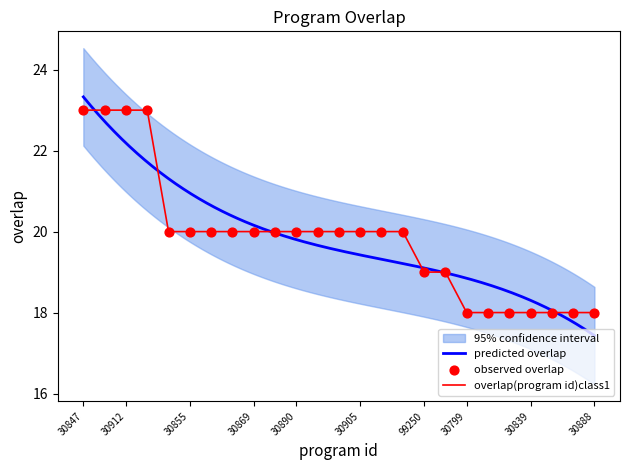

Which has a higher value, 30839 or 30889?

30889